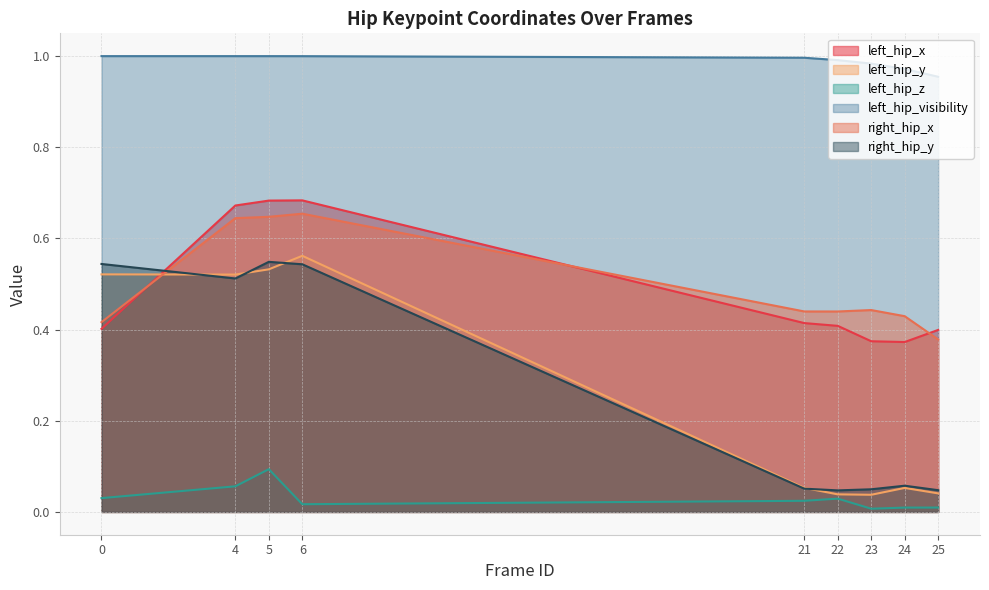

What is the maximum value for right_hip_x?

0.7